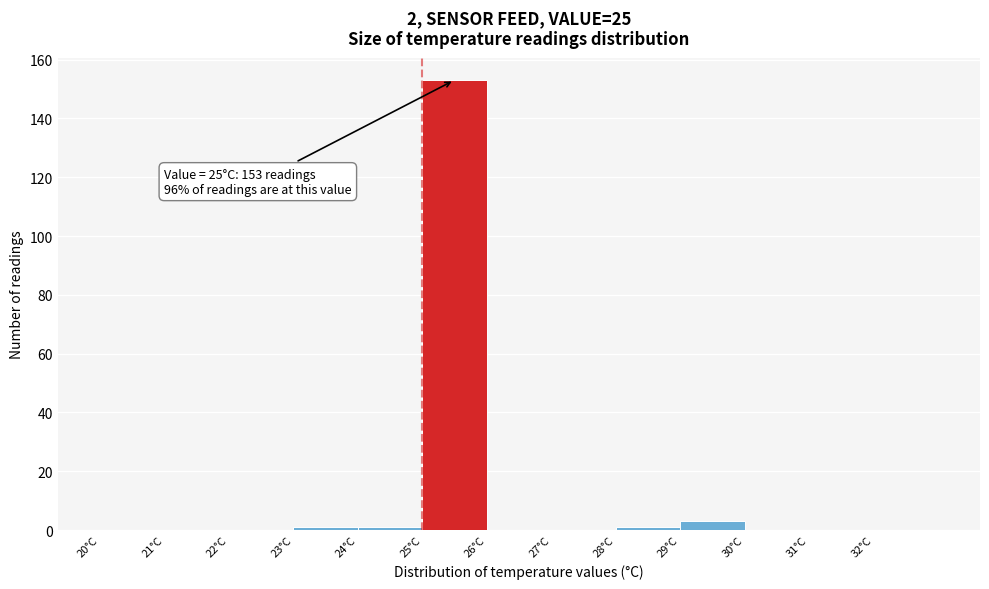

Which range on the x-axis has the tallest bar?

25 to 26